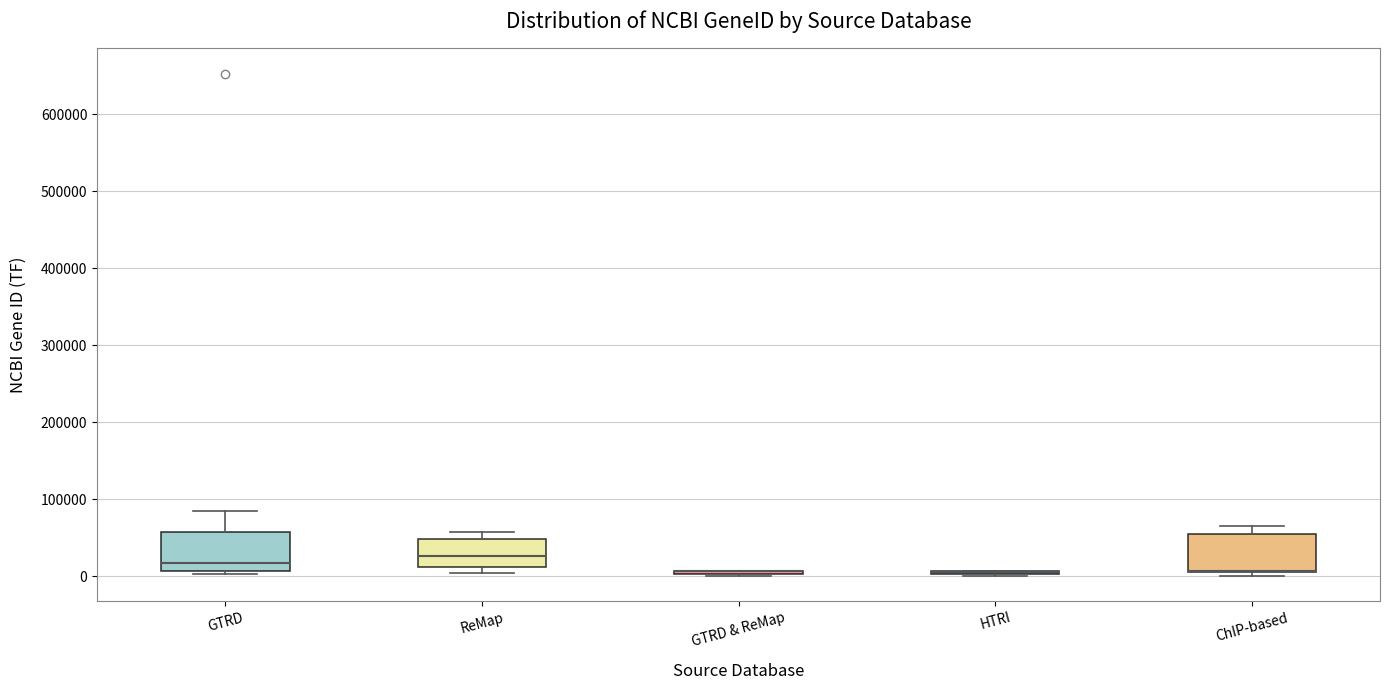

Reading left to right, transcribe this box plot: for each box, give where its median line is, the range the box spans, and where its two whiskers end, as read against the y-axis. The values are not printed on the chart, so give them approximately, as read against the axis.

GTRD: median 20000, box 10000 to 60000, whiskers 0 to 80000
ReMap: median 30000, box 10000 to 50000, whiskers 0 to 60000
GTRD & ReMap: box collapsed to a line at 10000, whiskers 0 to 10000
HTRI: box collapsed to a line at 10000, whiskers 0 to 10000
ChIP-based: median 10000 (drawn on the box's lower edge), box 0 to 50000, whiskers 0 (just below the box's lower edge) to 70000